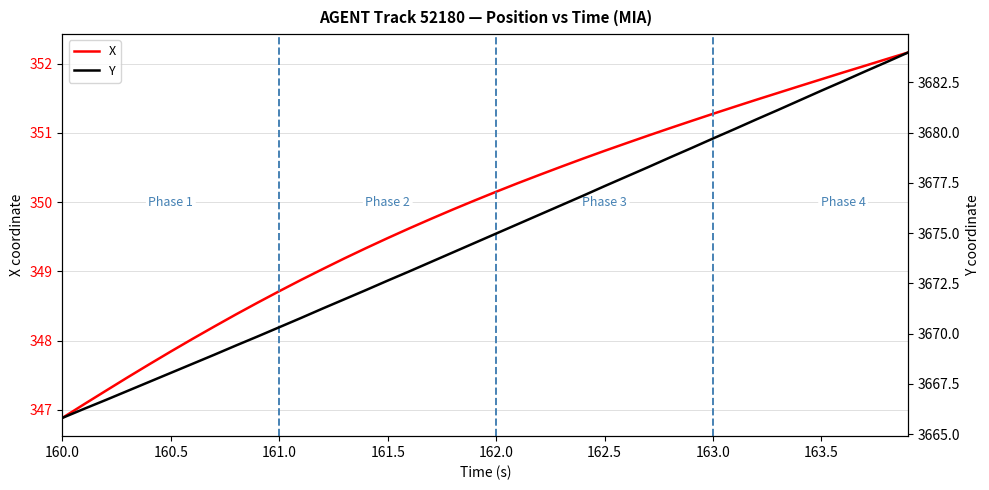

How many data points in Y are less than 3674?

18